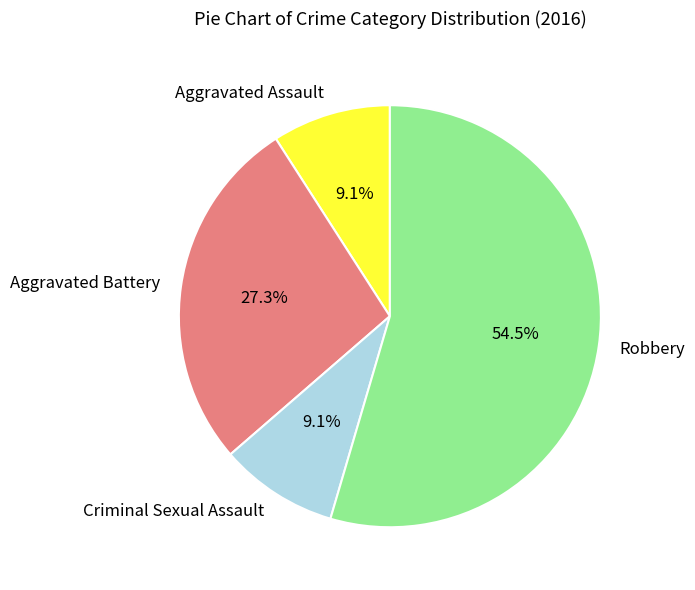

What is the largest slice in the pie chart?

Robbery